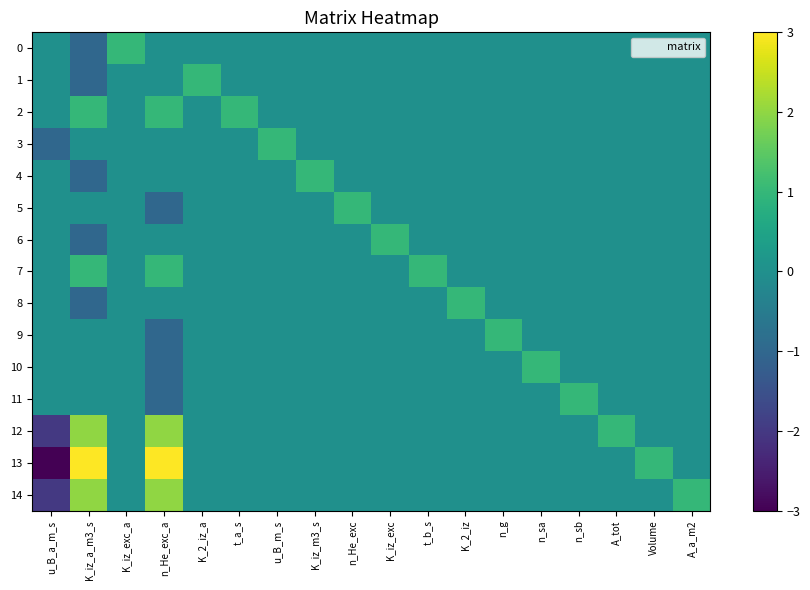

Which series has the largest total across all categories?

13